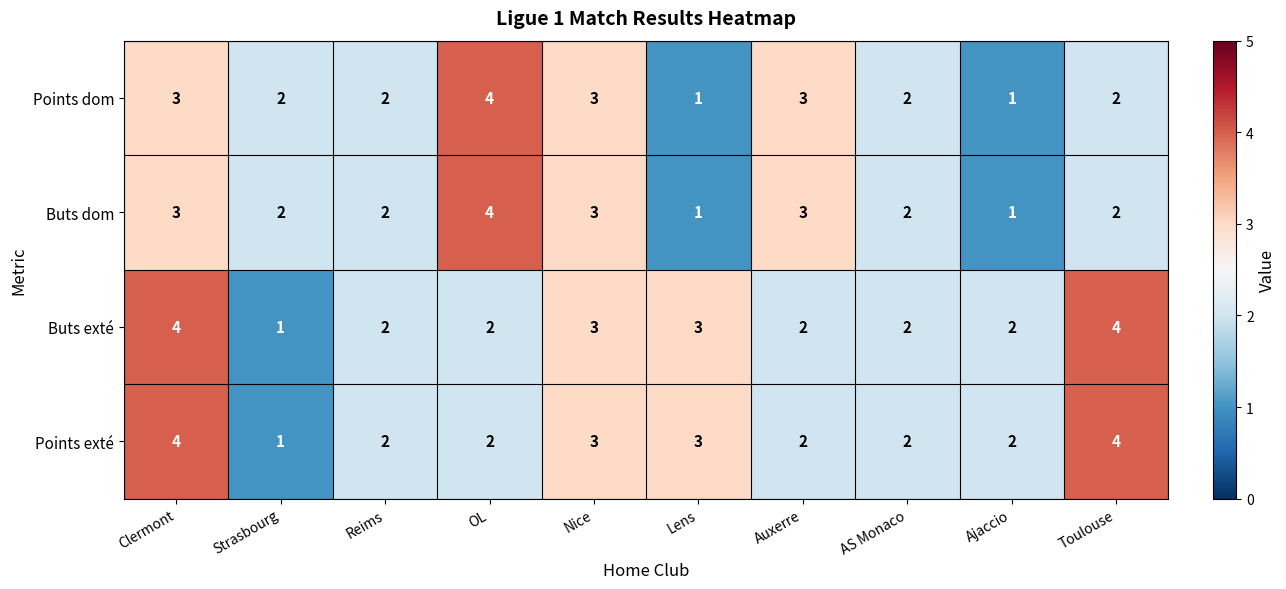

What is the greatest value displayed?

4